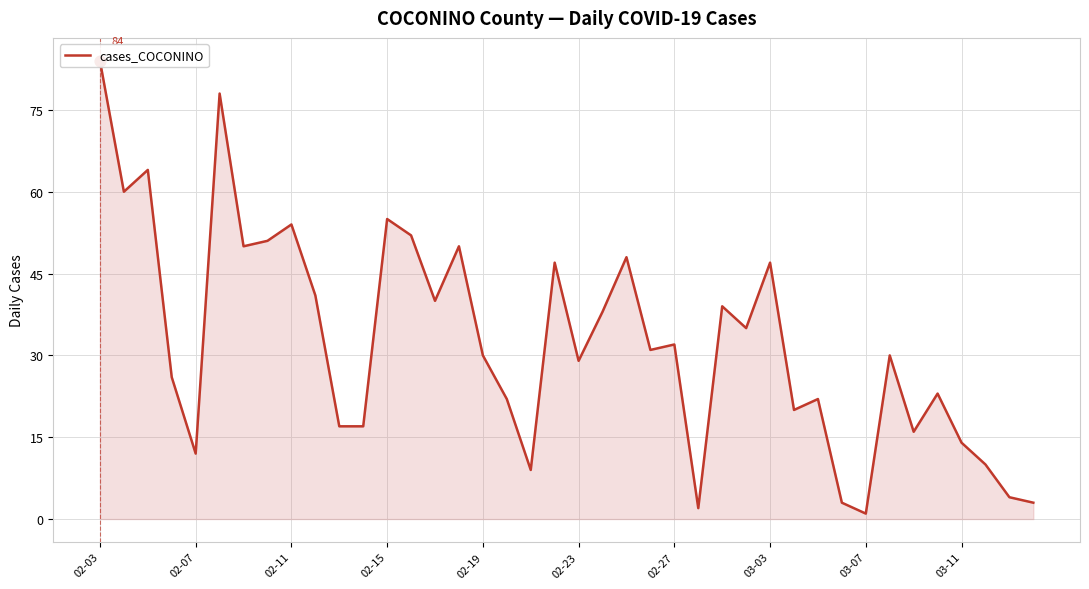

What is the ratio of the value at 19 to the value at 33?

1.6